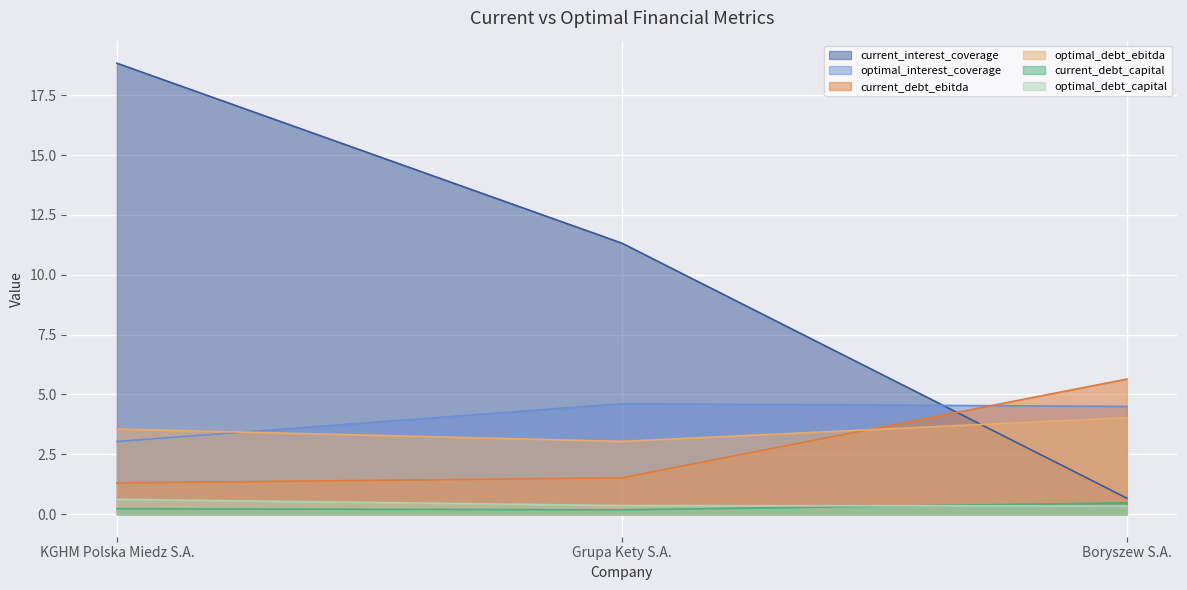

What is the difference between the maximum and minimum values in the optimal_interest_coverage series?

1.6